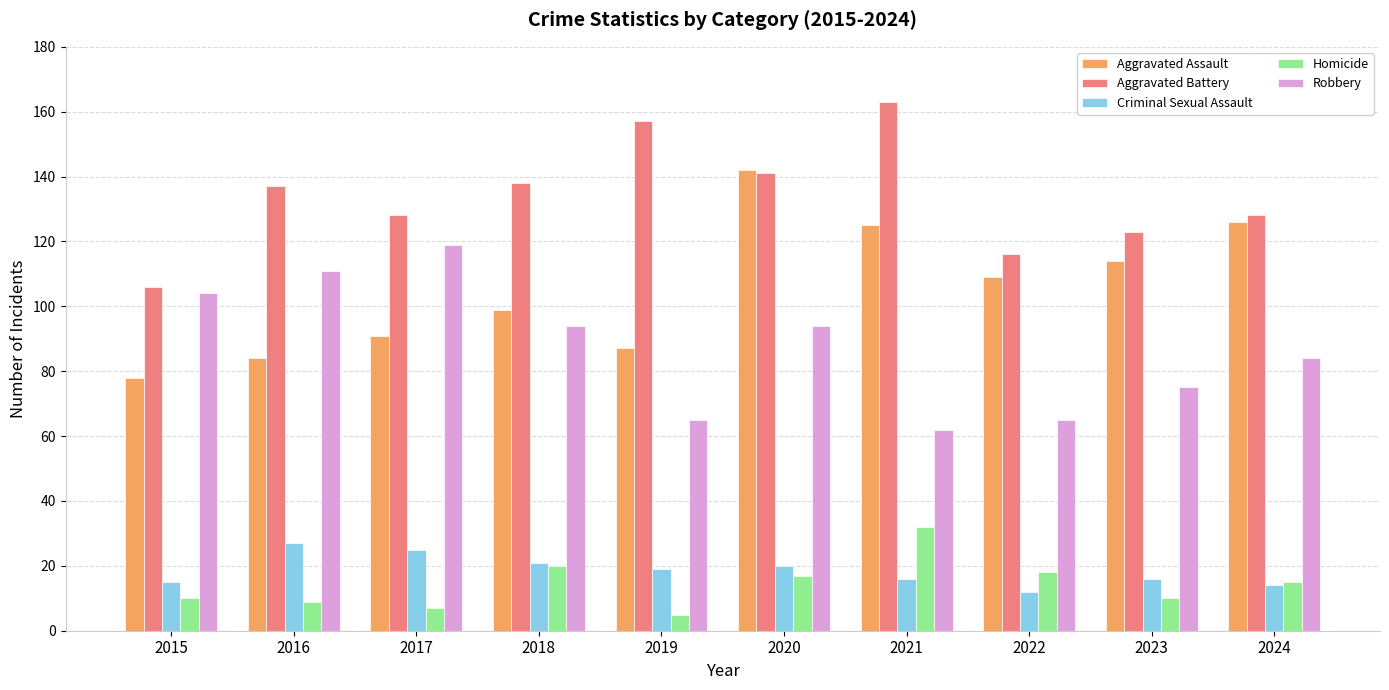

How many values in the Criminal Sexual Assault series are below 19?

5